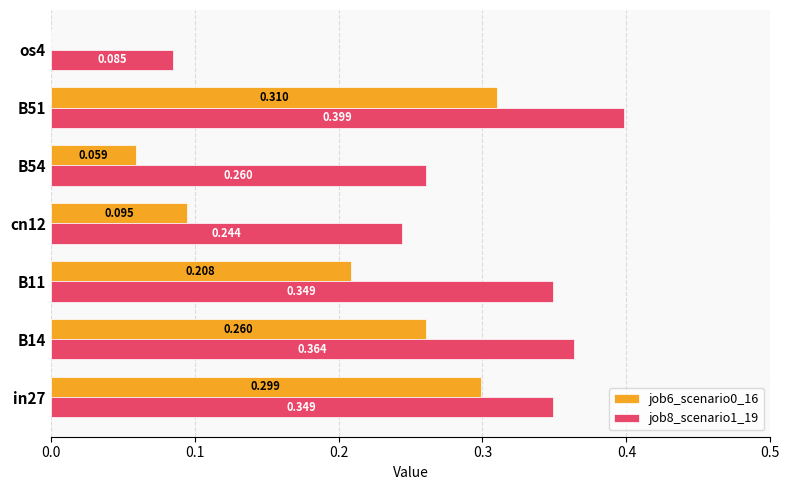

Is the value of job6_scenario0_16 at os4 greater than the value of job8_scenario1_19 at os4?

No